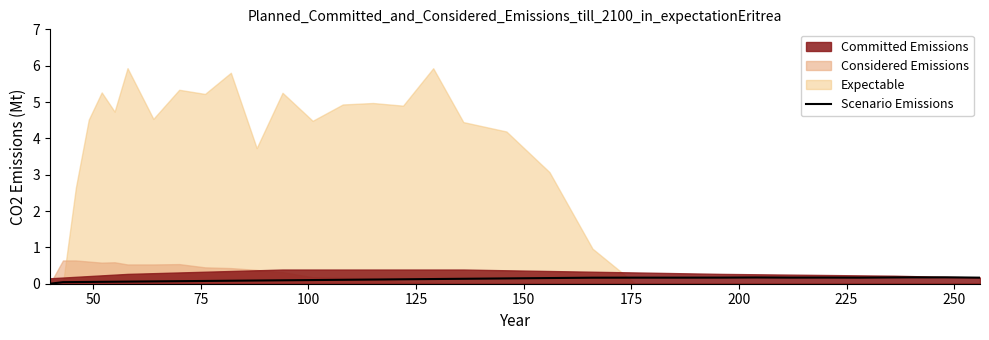

What is the sum of all values?

4.2